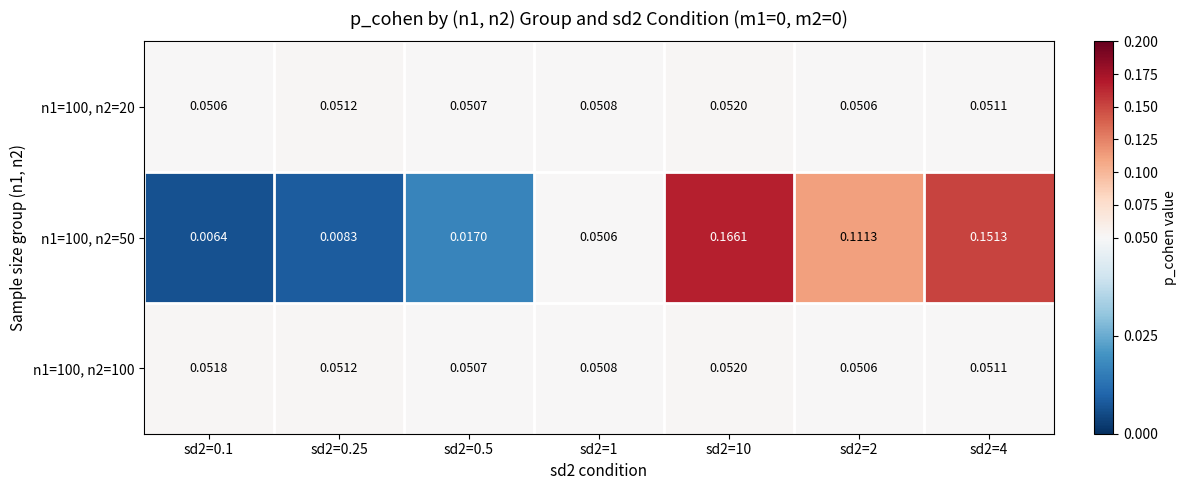

How many series are shown in this chart?

3